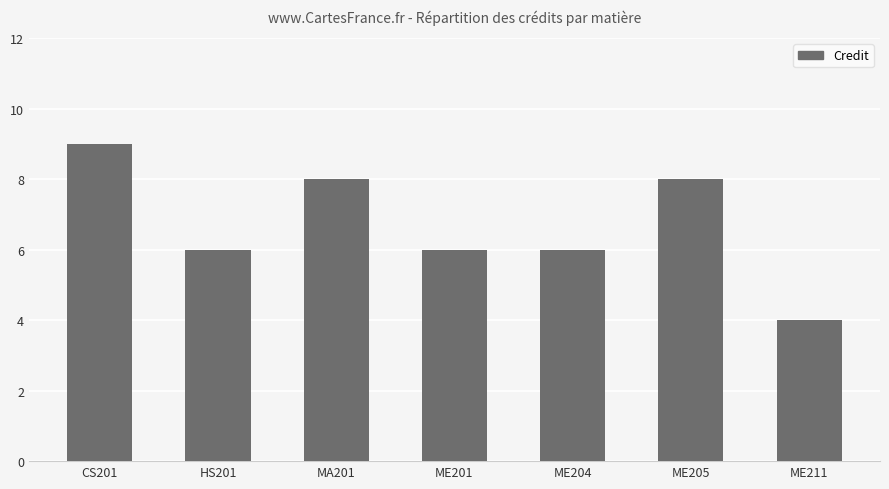

What is the average value?

7